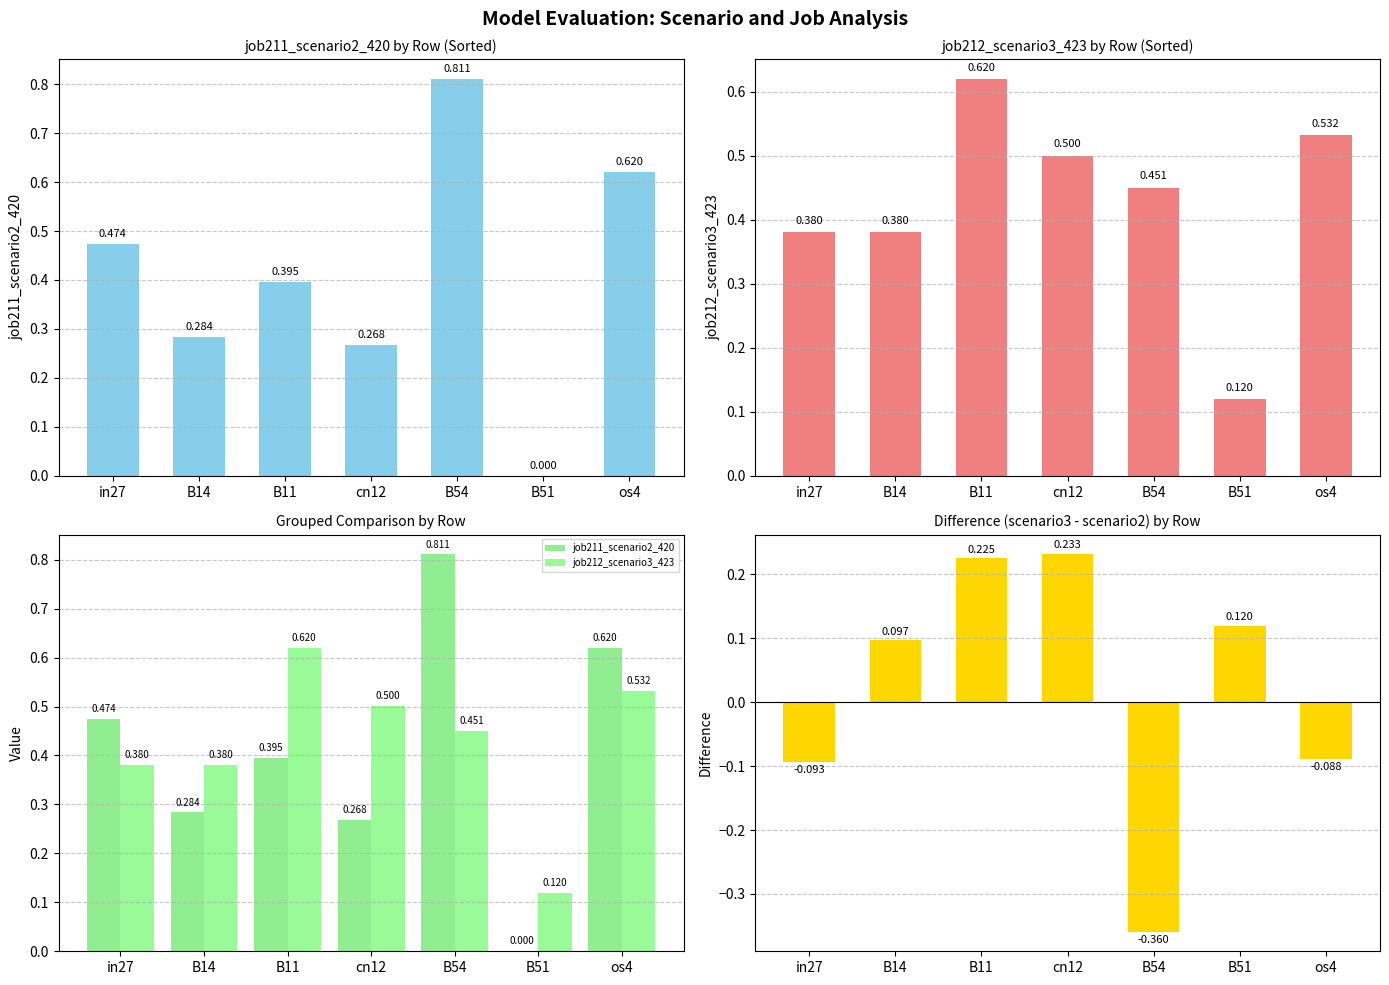

Which category has the lowest value in the job211_scenario2_420 series?

B51